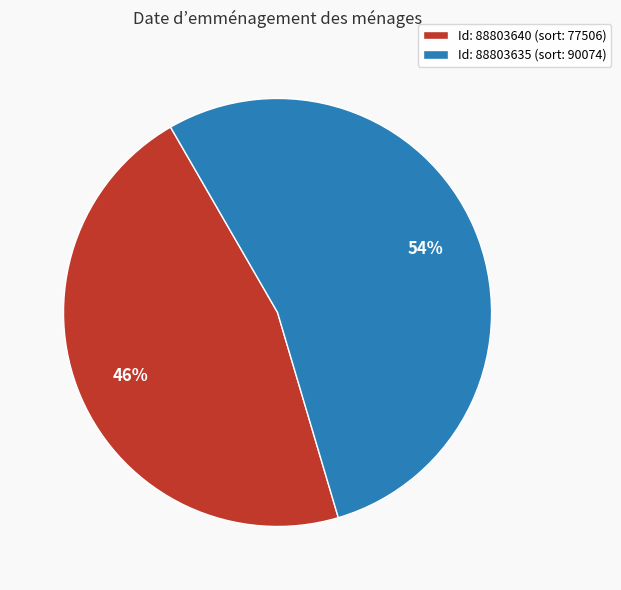

Count the number of slices in the pie.

2